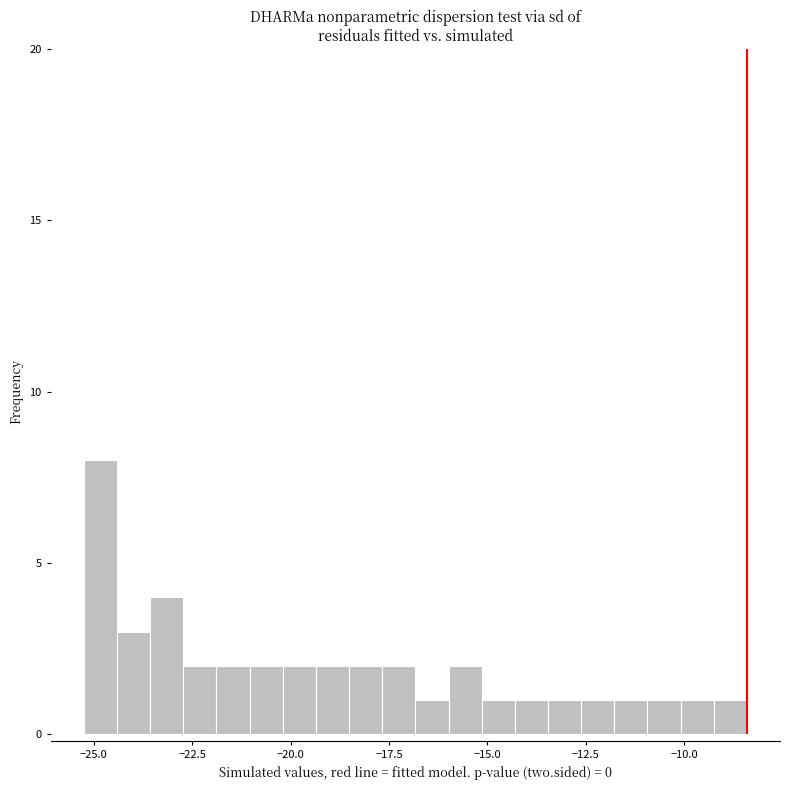

Around what value on the x-axis is the tallest bar? Give the approximate position of its centre, as read against the axis.

-25.0